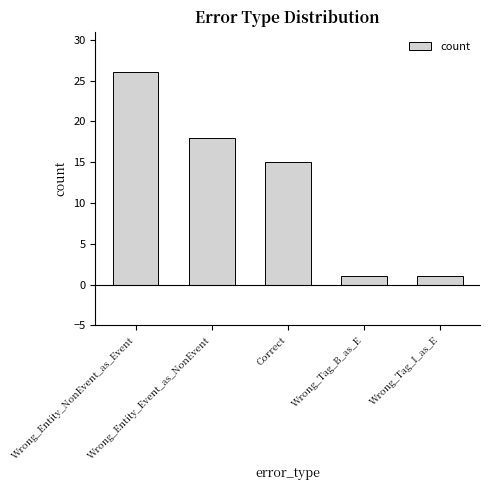

Count the values in the range 1 to 18.

4